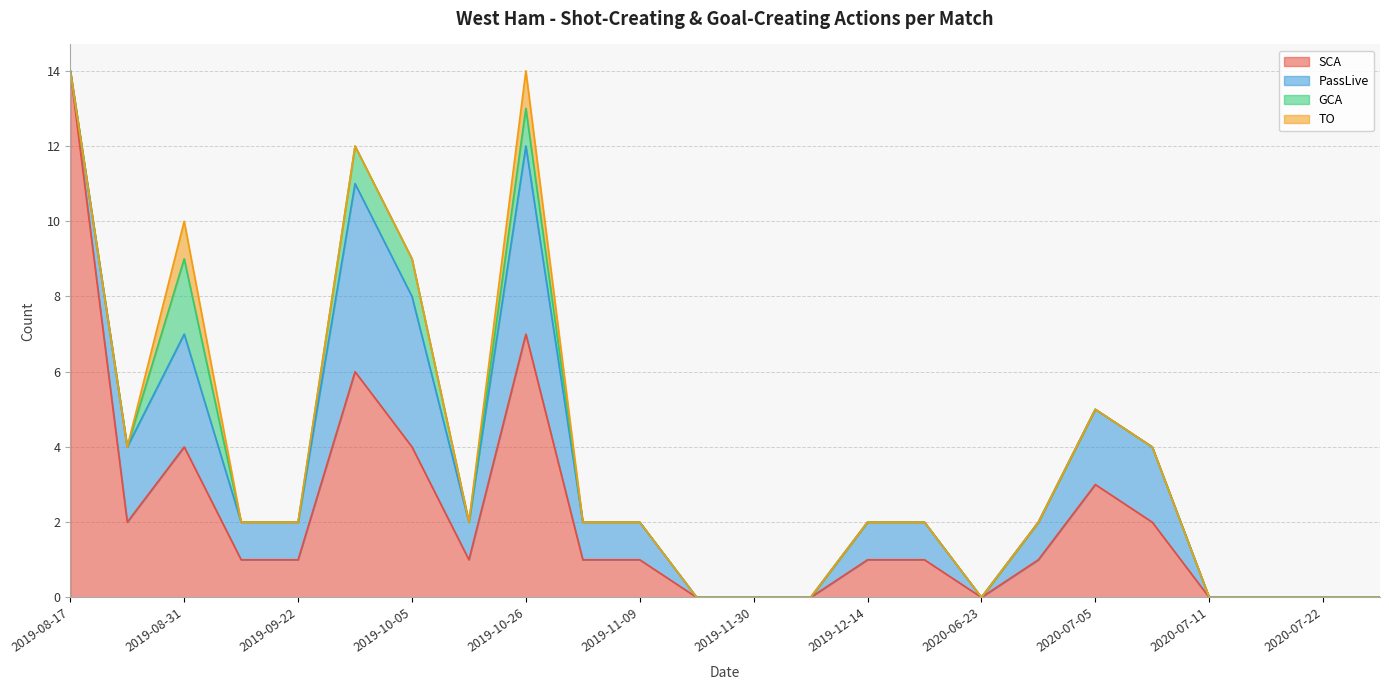

What are all the series names shown in the legend?

SCA, PassLive, GCA, TO